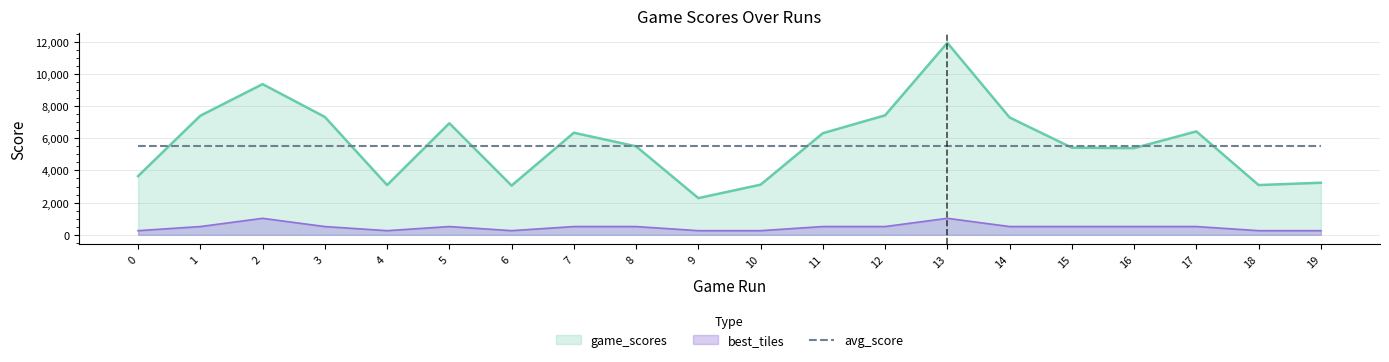

What value does the best_tiles series have at 16?

512